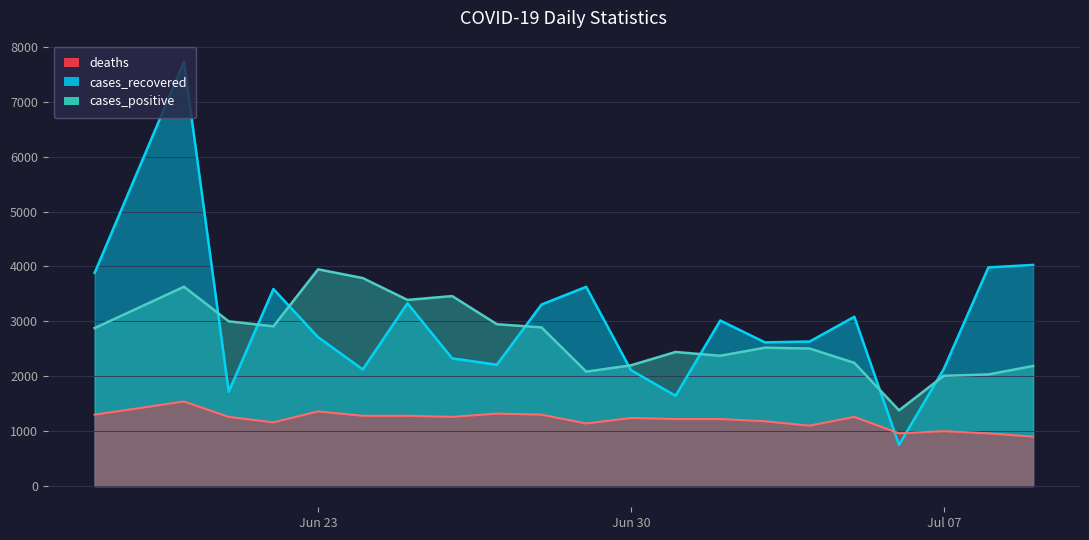

Rank the series at 2020-06-28 from lowest to highest value.

deaths, cases_positive, cases_recovered